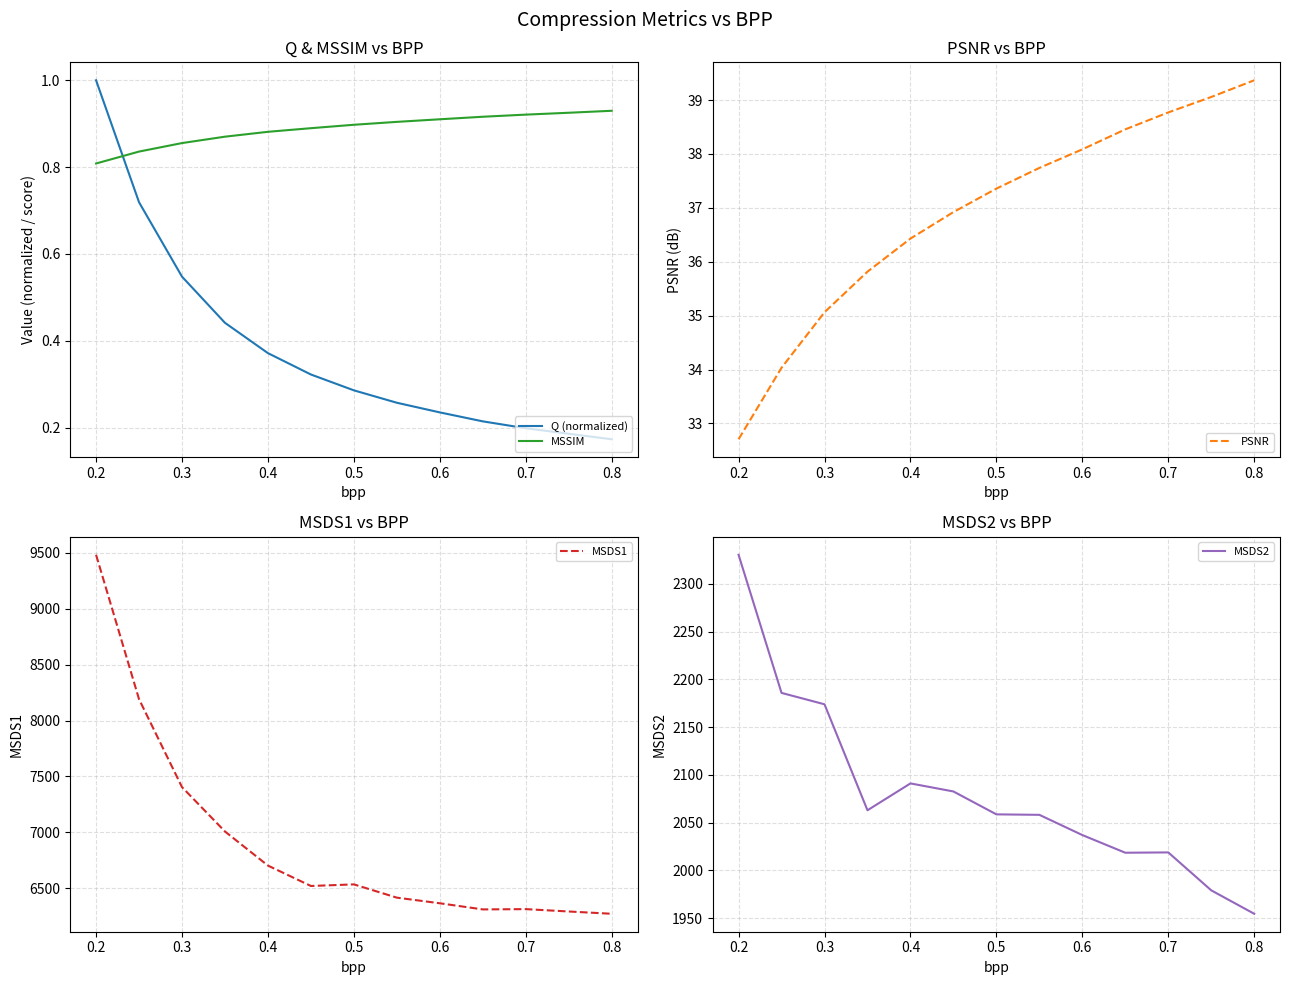

What is the average value of the MSSIM series?

0.9